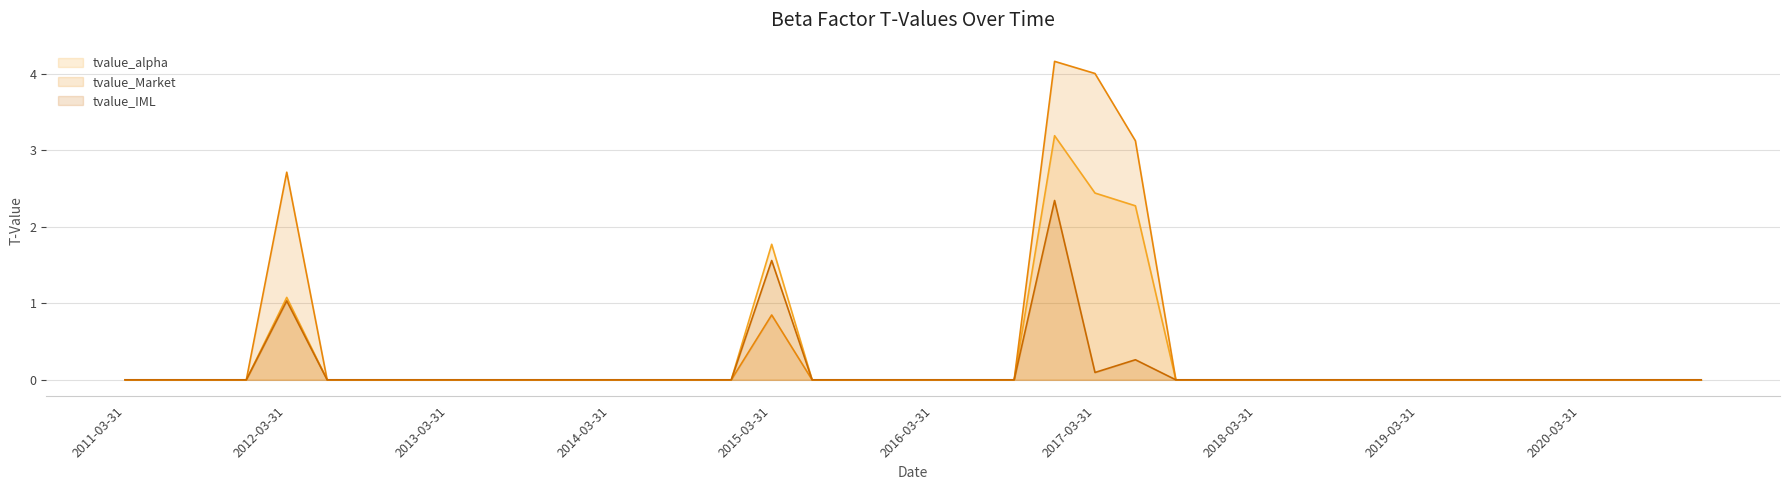

What is the greatest value displayed?

4.2